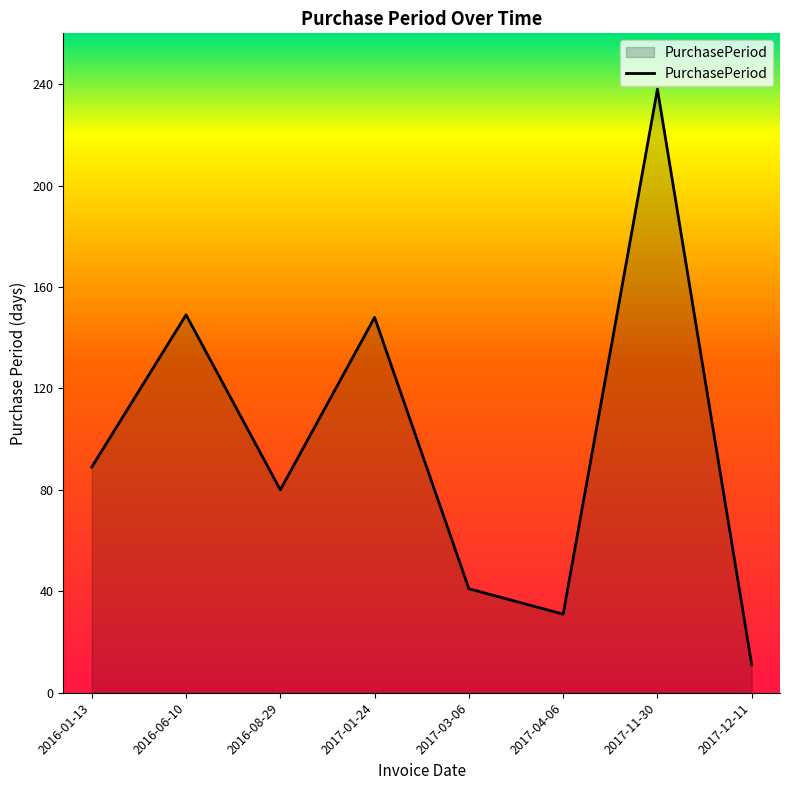

What is the minimum value shown in the chart?

11